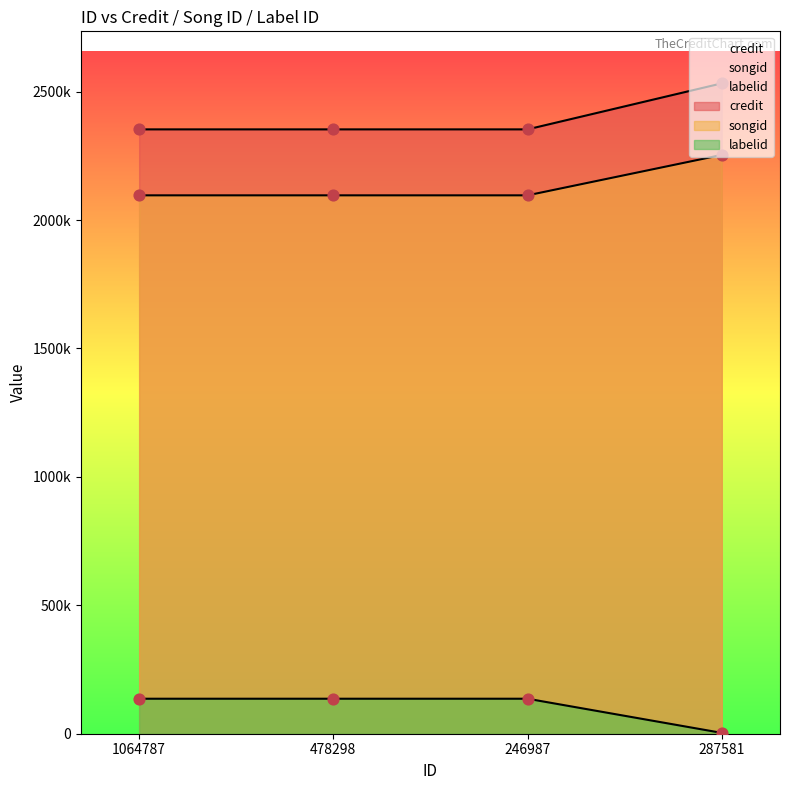

Which series contains the lowest Y value?

labelid